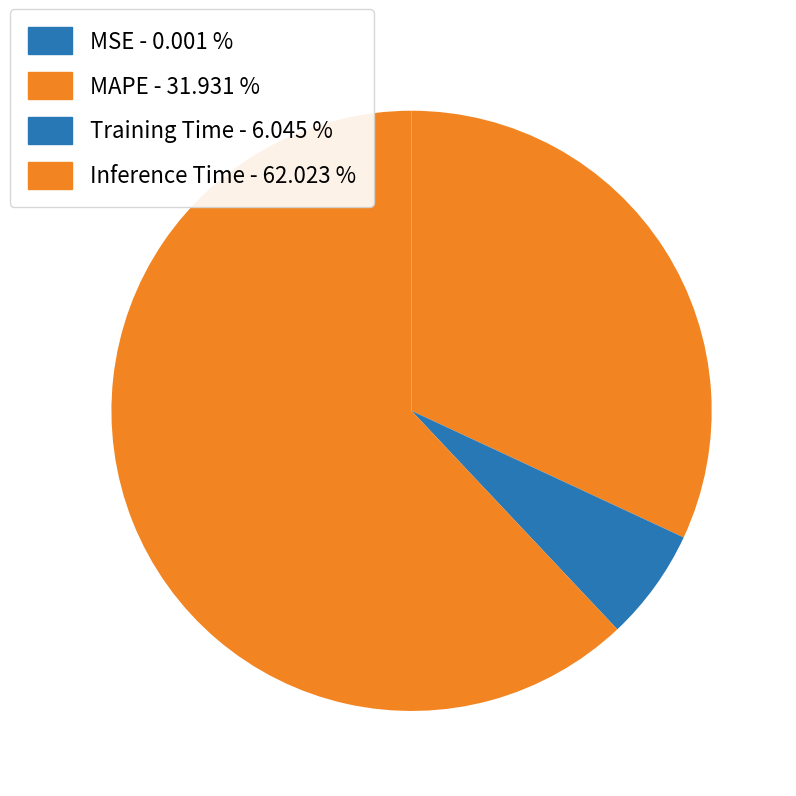

True or false: MSE accounts for 0% of the total.

True